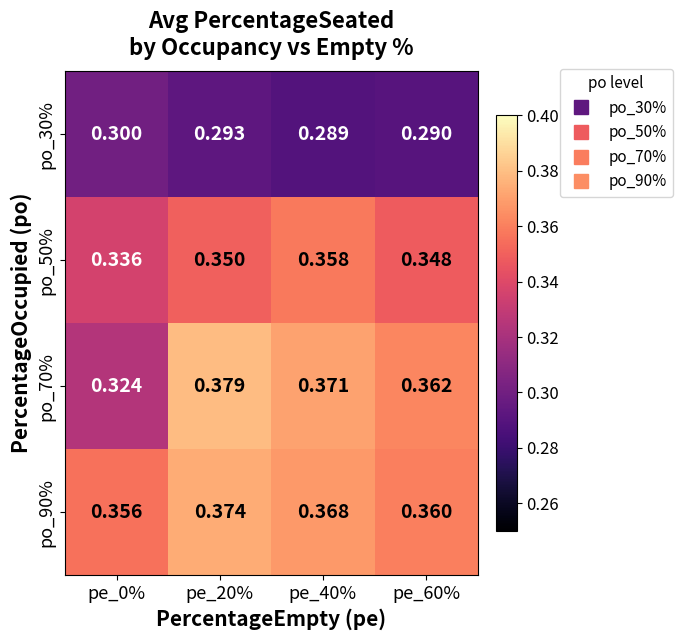

How many series are shown in this chart?

4